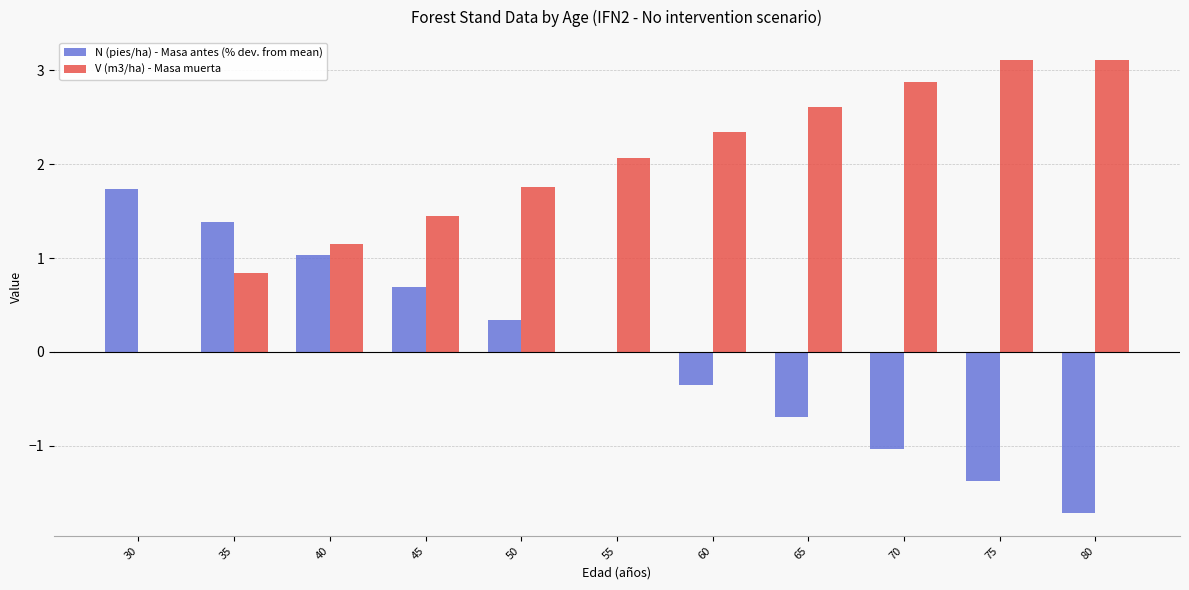

Which series changed the most between 70 and 80?

N (pies/ha) - Masa antes (% dev. from mean)